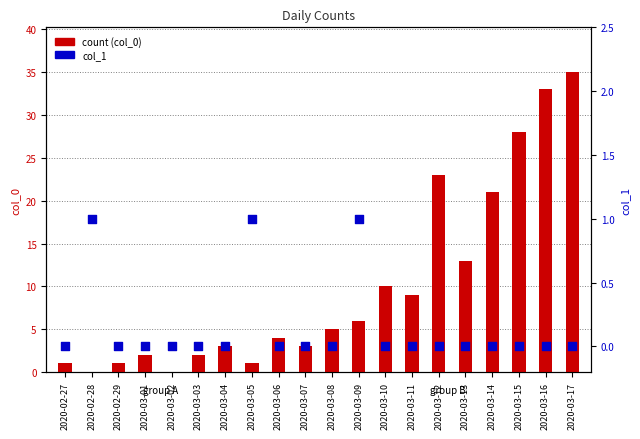

Which series has the largest Y range (max minus min)?

count (col_0)